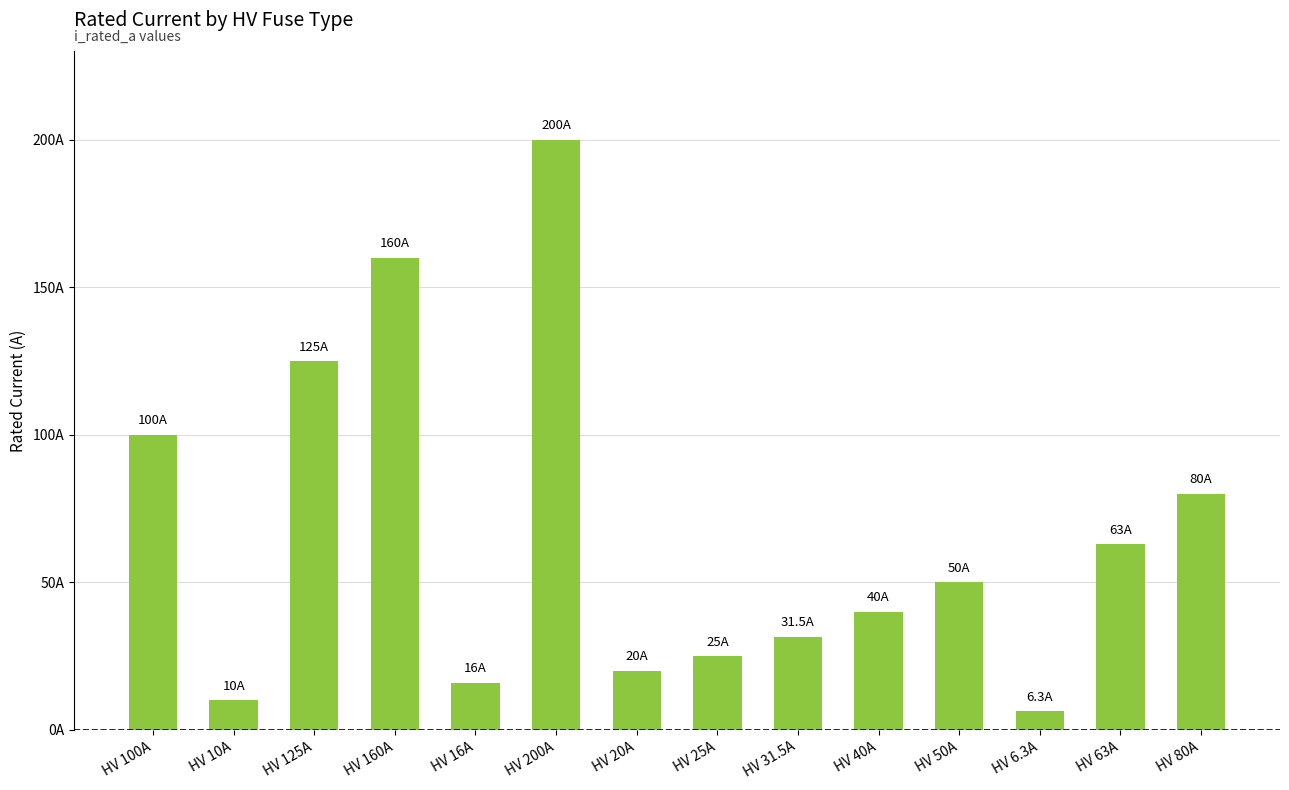

Does the chart contain any negative values?

No